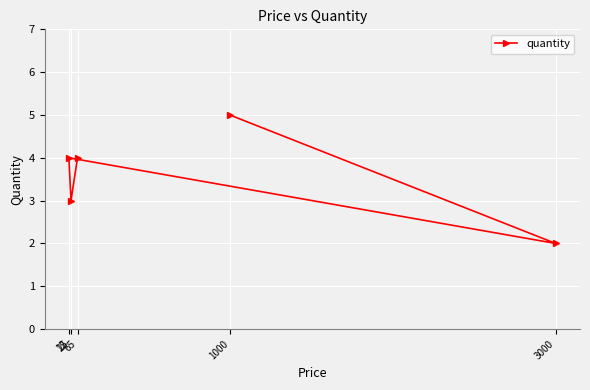

How many values are between 3 and 4?

3